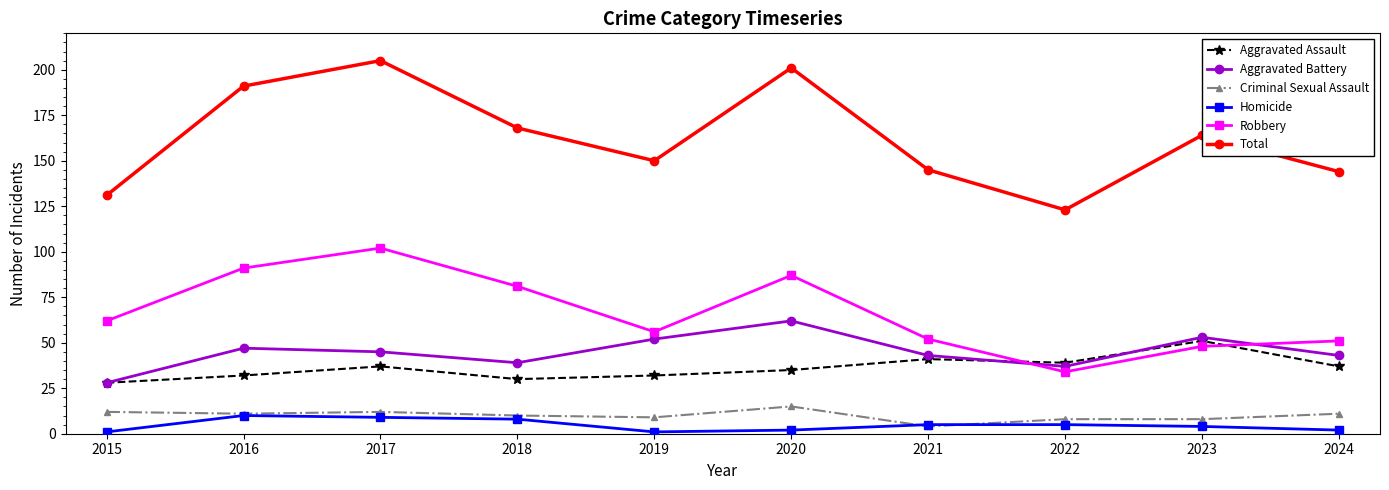

At which category does Aggravated Assault reach its first local peak?

2017